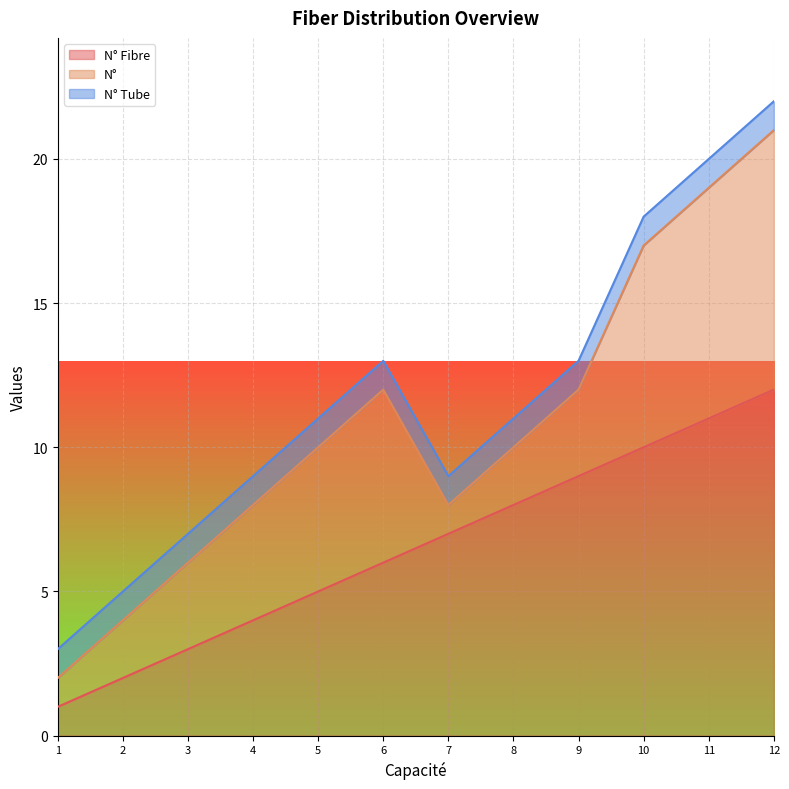

Rank the series by their maximum value, from highest to lowest.

N° Fibre, N°, N° Tube